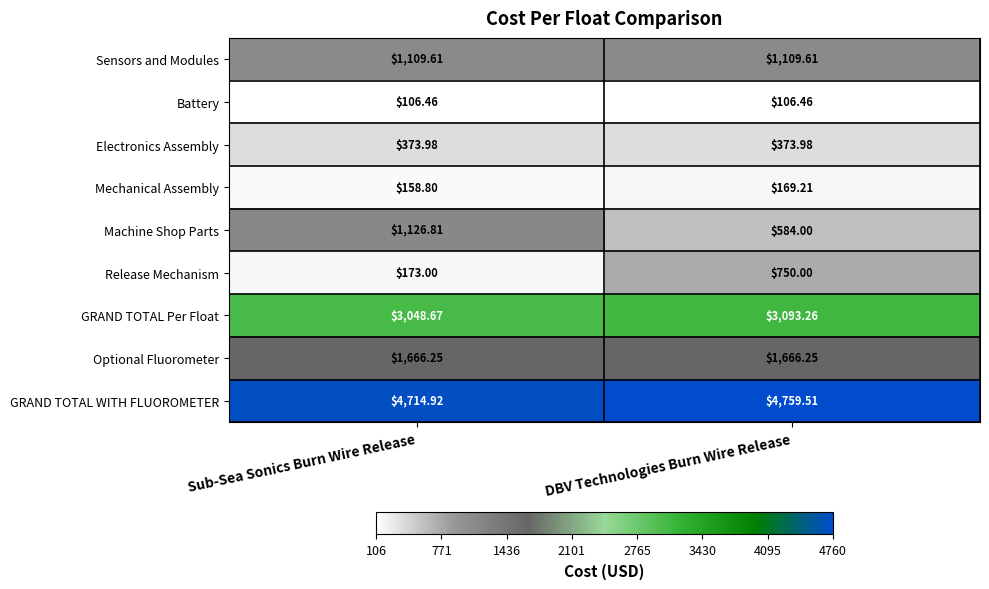

Which series changed the most between Sub-Sea Sonics Burn Wire Release and DBV Technologies Burn Wire Release?

Release Mechanism